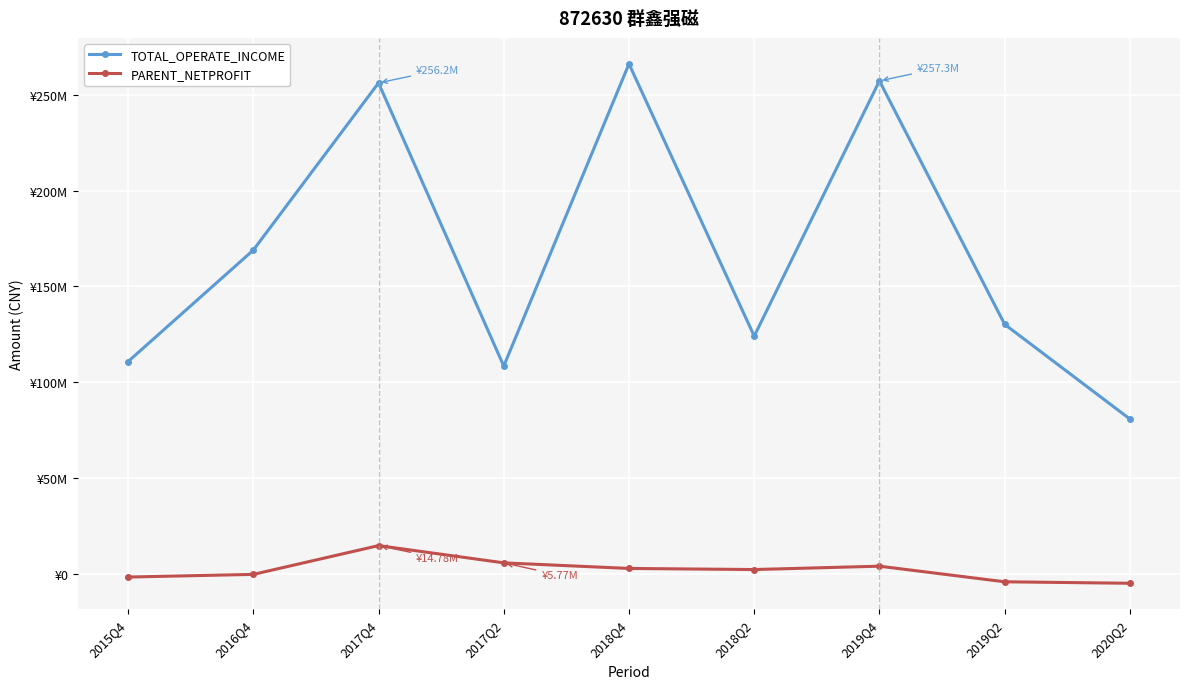

What is the label of the 4th point from the left?

2017Q2